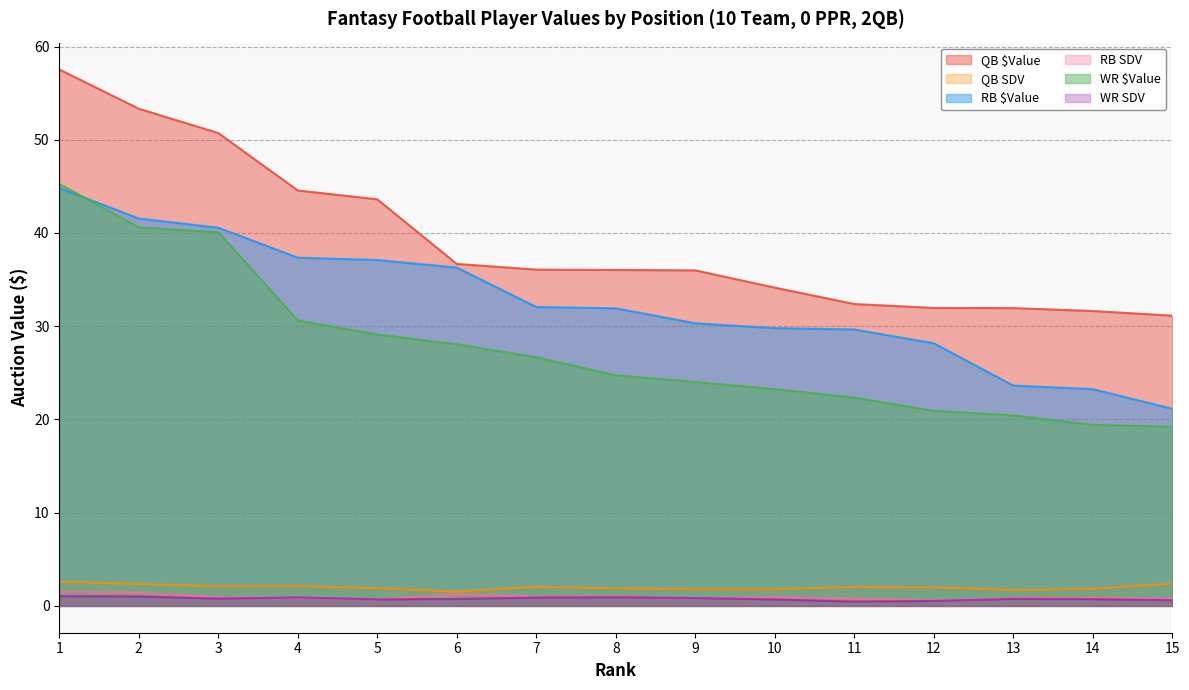

Reading left to right, transcribe all the data shown in this chart.

QB $Value: 1=57.5	2=53.3	3=50.7	4=44.6	5=43.6	6=36.7	7=36.1	8=36.0	9=36.0	10=34.1	11=32.4	12=32.0	13=31.9	14=31.6	15=31.1
QB SDV: 1=2.6	2=2.4	3=2.1	4=2.1	5=1.9	6=1.5	7=2.0	8=1.9	9=1.8	10=1.8	11=2.0	12=2.0	13=1.7	14=1.8	15=2.4
RB $Value: 1=44.8	2=41.5	3=40.6	4=37.4	5=37.1	6=36.3	7=32.1	8=31.9	9=30.3	10=29.8	11=29.6	12=28.2	13=23.6	14=23.2	15=21.1
RB SDV: 1=1.5	2=1.4	3=0.9	4=0.9	5=0.7	6=1.3	7=1.0	8=1.0	9=0.8	10=0.9	11=0.8	12=0.6	13=0.8	14=0.9	15=0.8
WR $Value: 1=45.3	2=40.6	3=40.1	4=30.6	5=29.1	6=28.1	7=26.7	8=24.7	9=24.0	10=23.2	11=22.3	12=20.9	13=20.4	14=19.4	15=19.2
WR SDV: 1=1.0	2=1.0	3=0.8	4=0.9	5=0.7	6=0.7	7=0.9	8=0.9	9=0.8	10=0.7	11=0.5	12=0.5	13=0.8	14=0.7	15=0.6